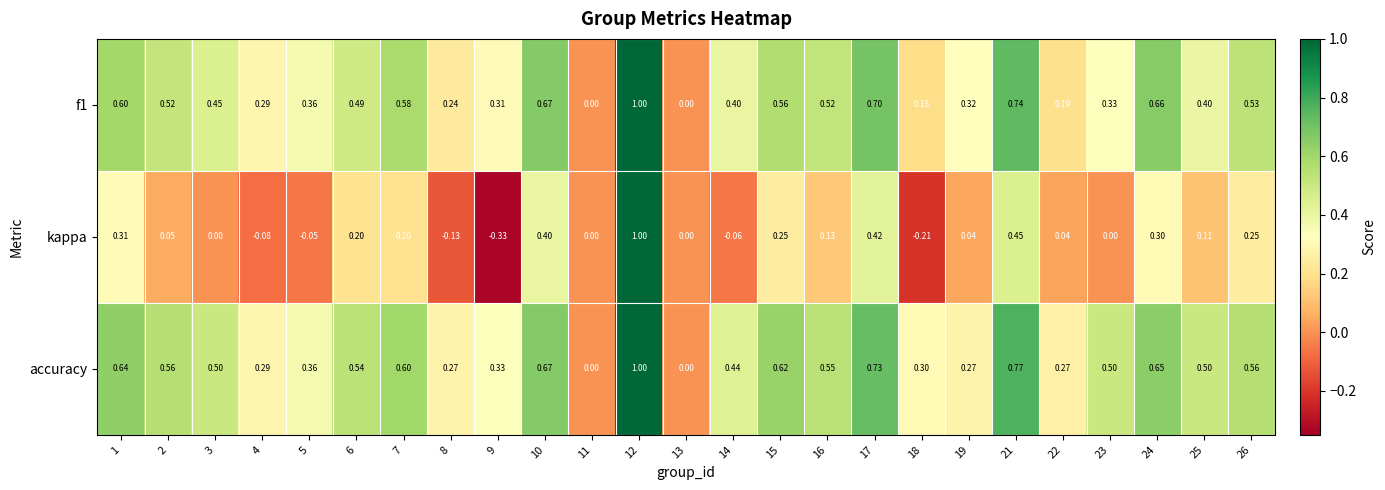

Which series has the largest total across all categories?

accuracy